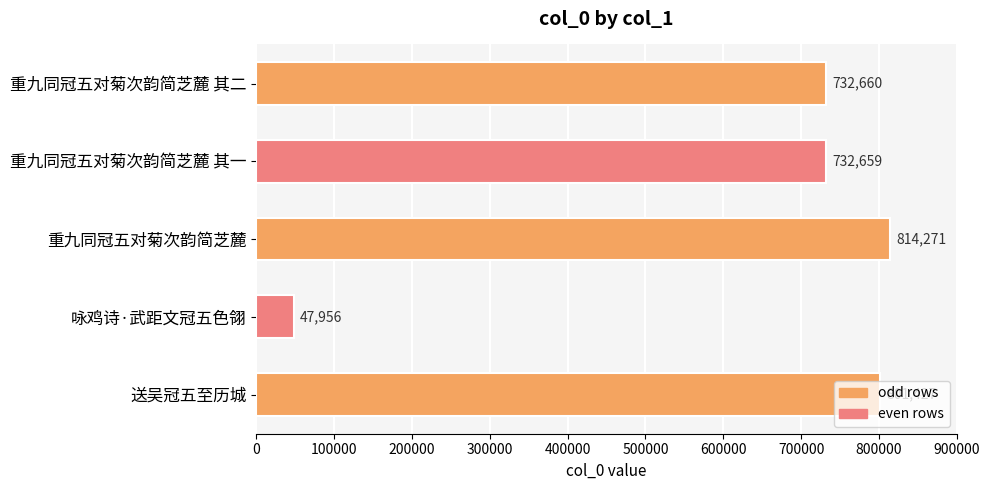

At which label is the value closest to 431113?

重九同冠五对菊次韵简芝麓 其一